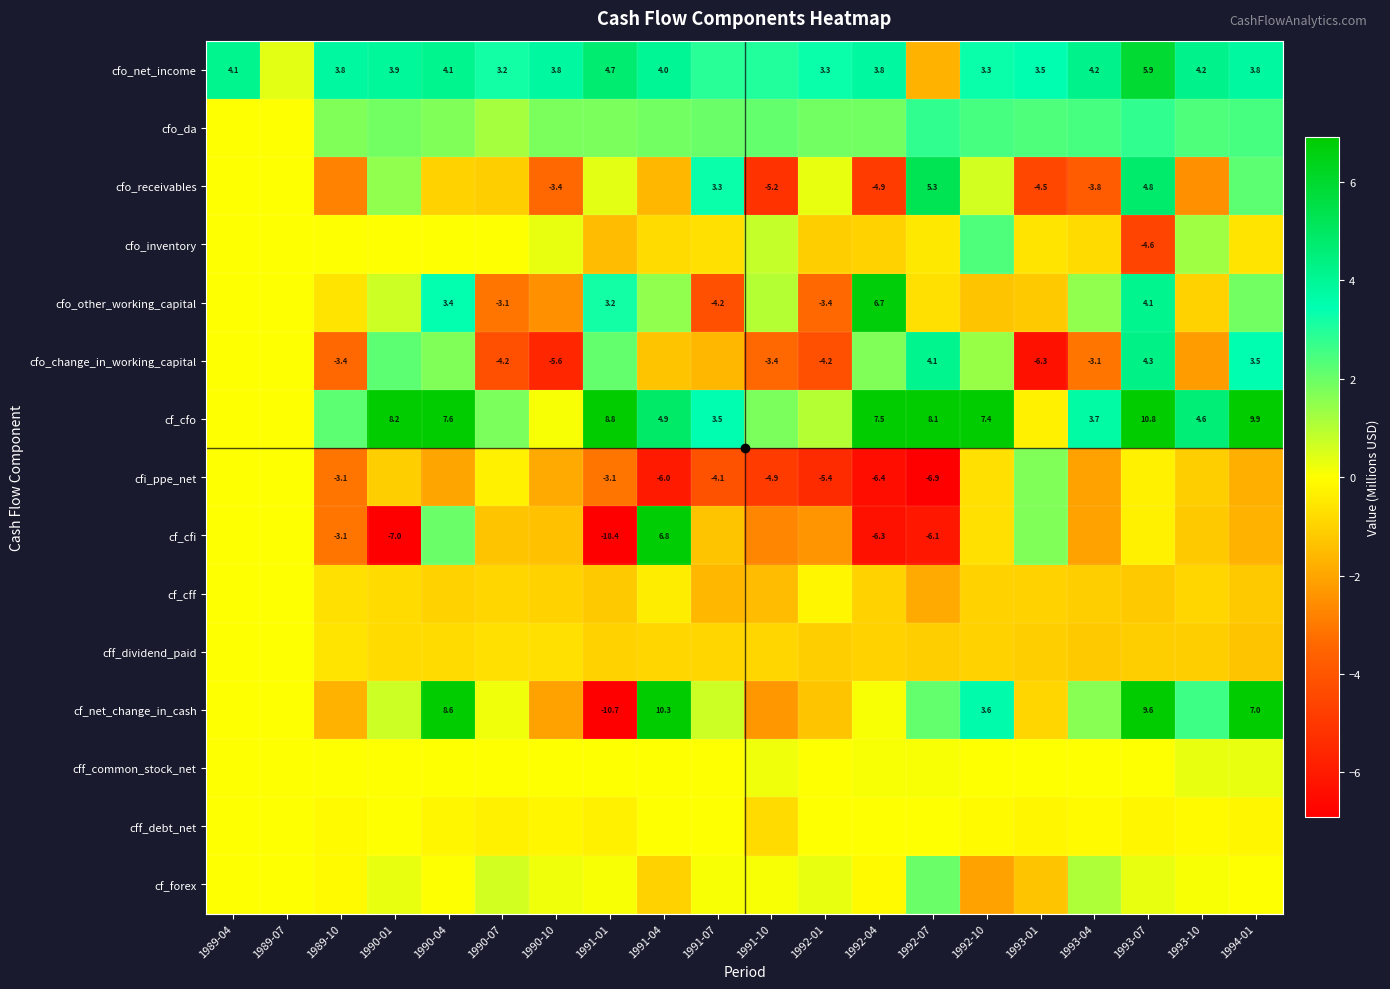

What is the smallest value displayed?

-18.4